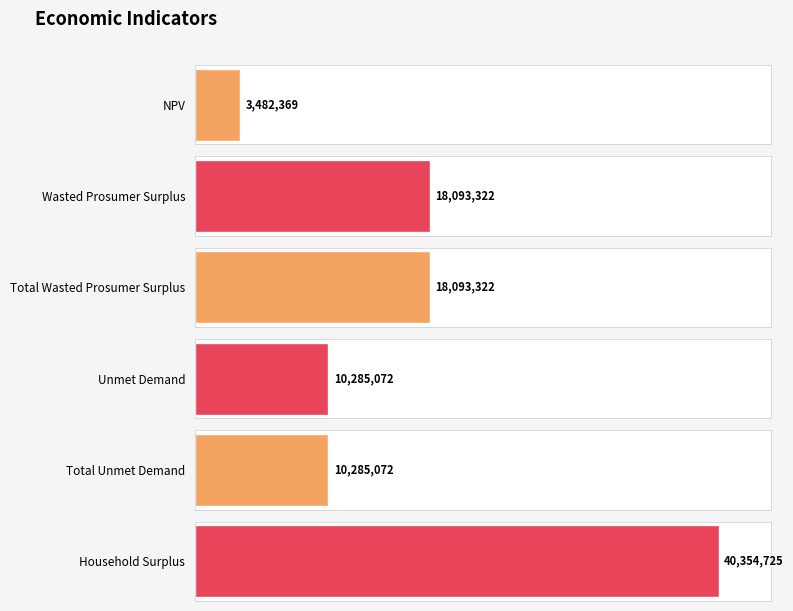

What position from the right is Household Surplus?

1